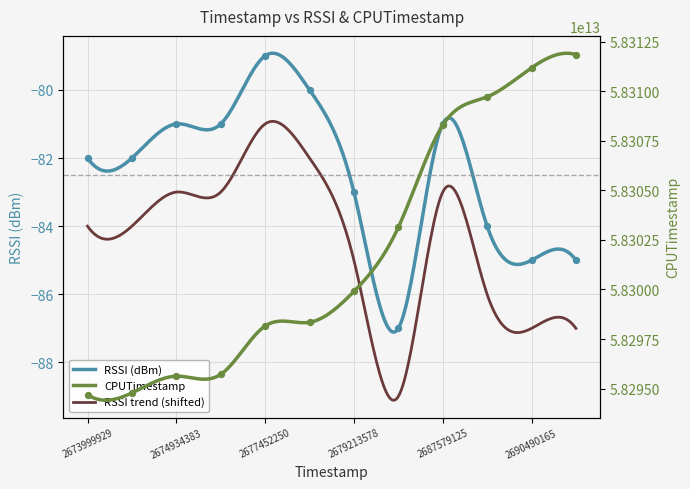

Which series reaches the minimum Y coordinate?

RSSI